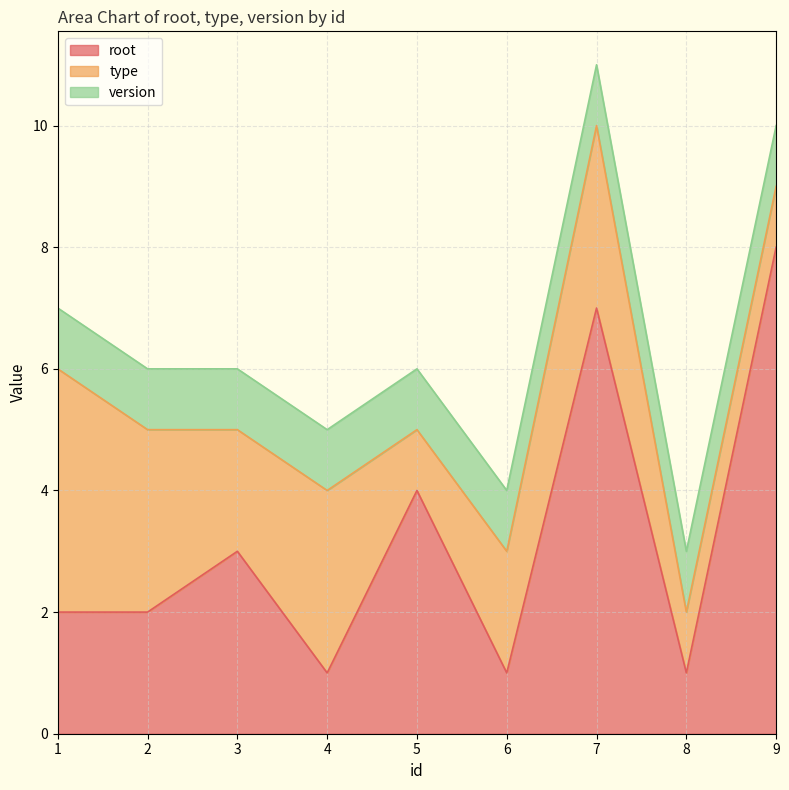

Between 1 and 4, which series saw the biggest shift?

root